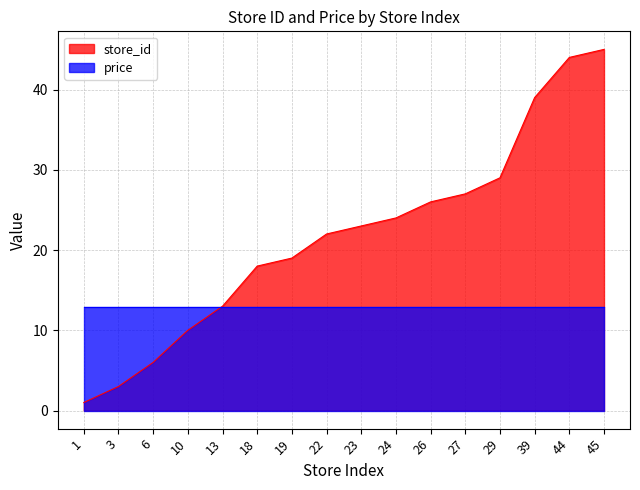

Reading right to left, list all the values displayed in this chart.

45	44	39	29	27	26	24	23	22	19	18	13	10	6	3	1